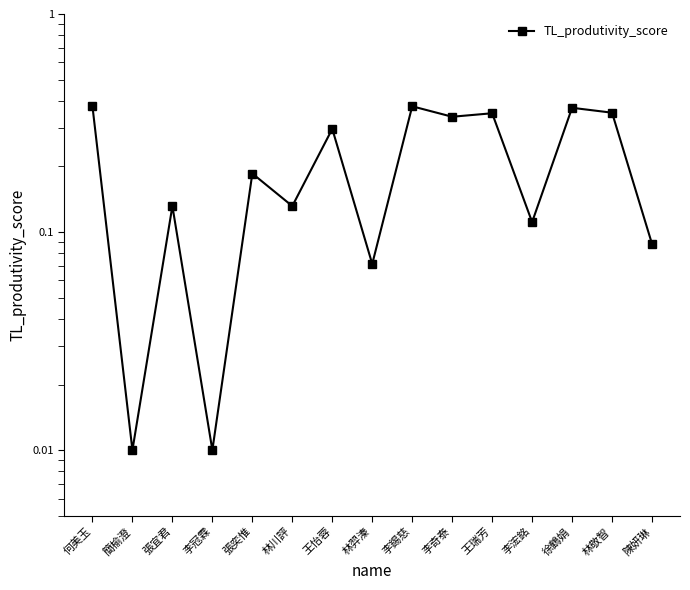

How many interior local valleys (lower than both neighbors) does the data have?

6